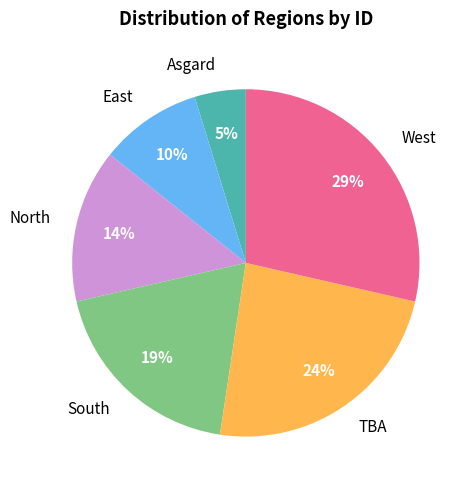

What is the smallest slice in the pie chart?

Asgard